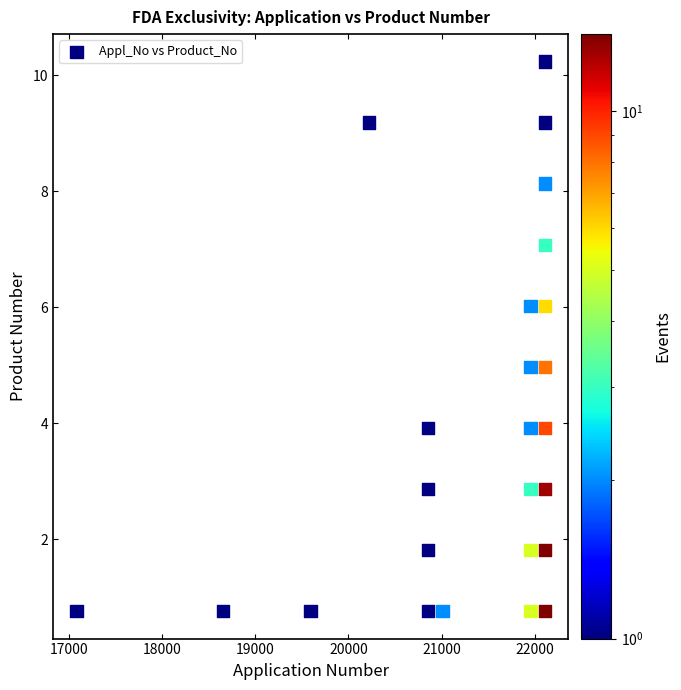

What is the range of Y values (max minus min)?

9.5